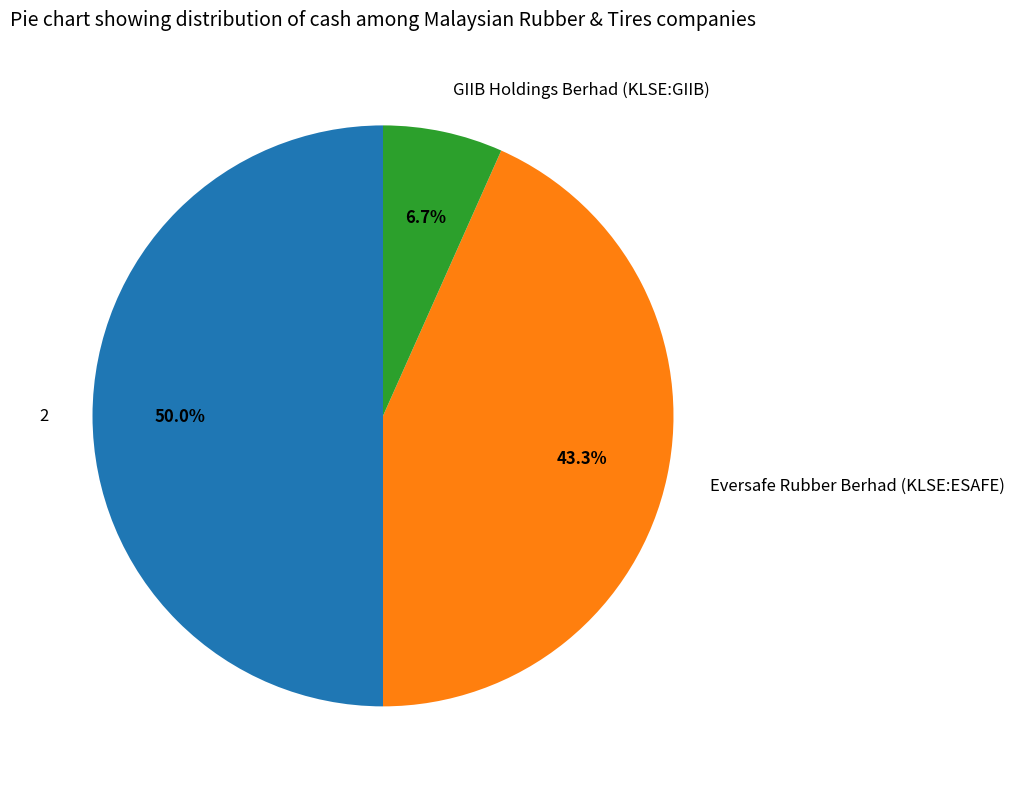

What percentage is the 2 slice, to the nearest percent?

50%